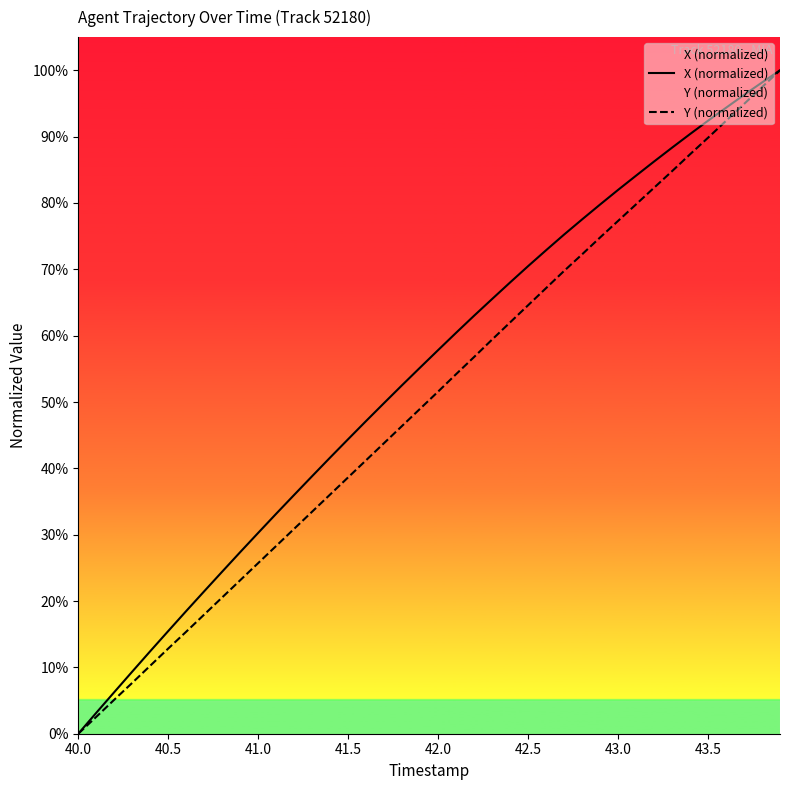

What is the maximum value shown in the chart?

100.0